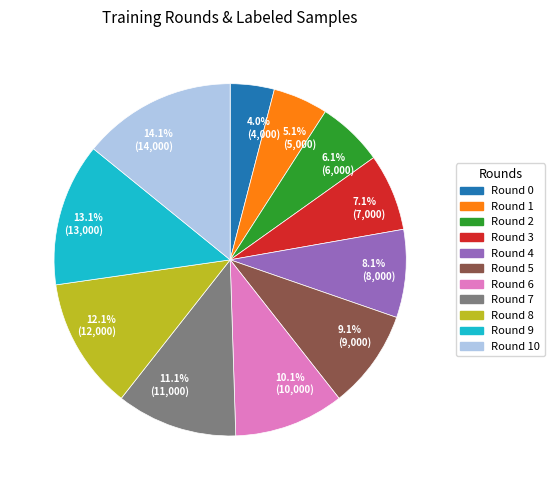

Approximately how many times larger is the value at Round 3 compared to Round 4?

0.9